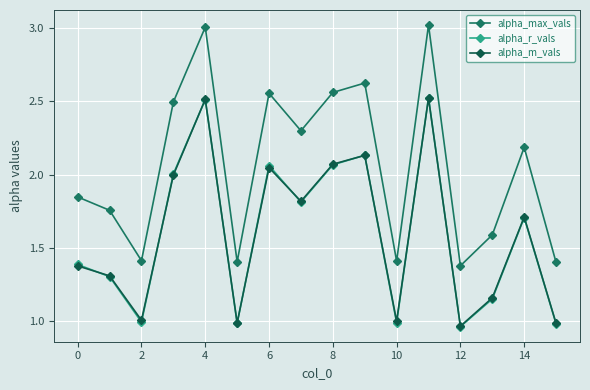

What is the sum of all alpha_r_vals values?

25.6